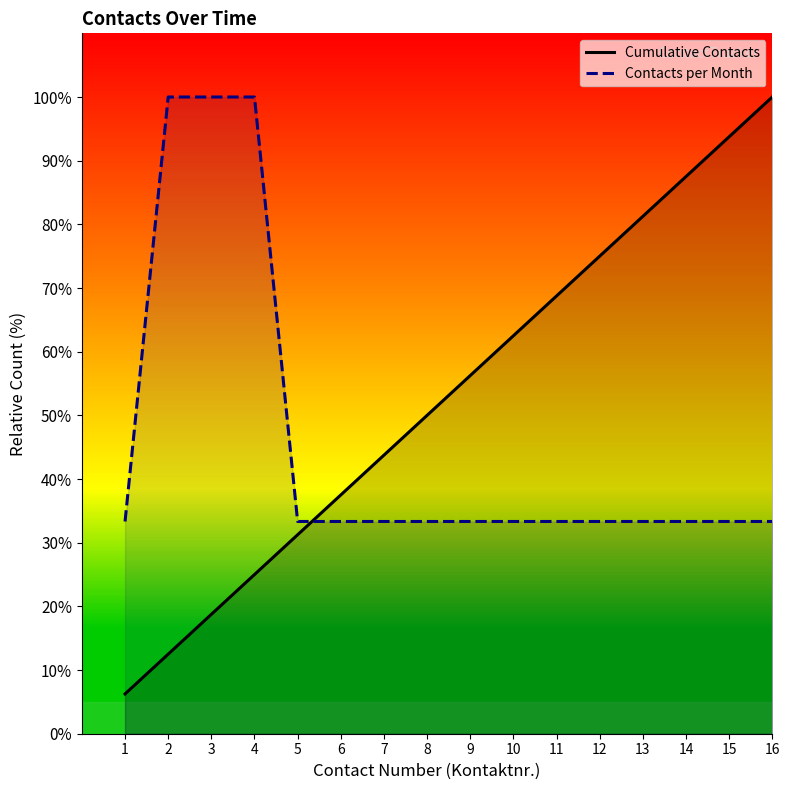

Is it true that Contacts per Month equals 48.4 at 13?

False